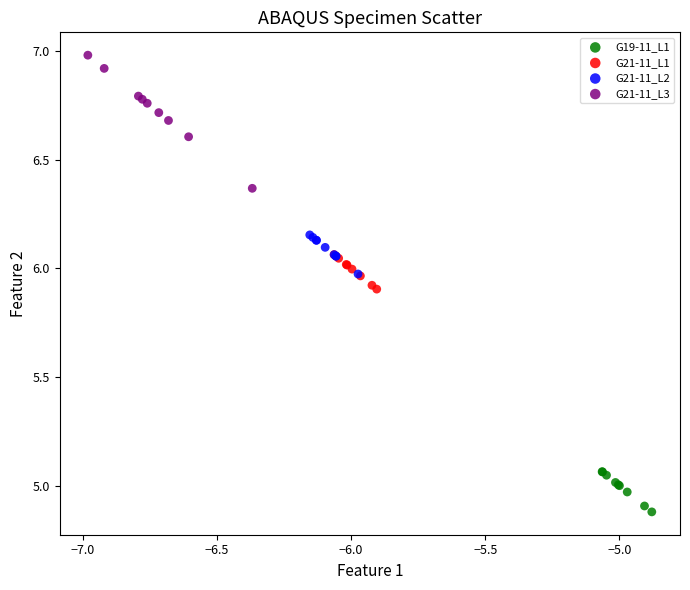

Which series contains the highest Y value?

G21-11_L3